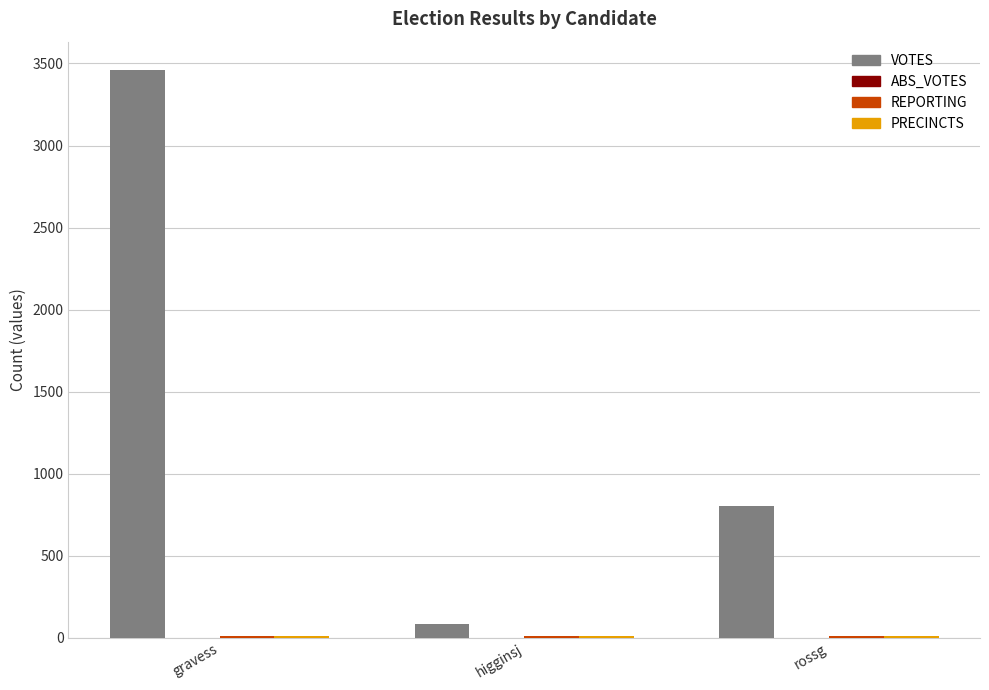

What is the sum of the VOTES values at higginsj and rossg?

888